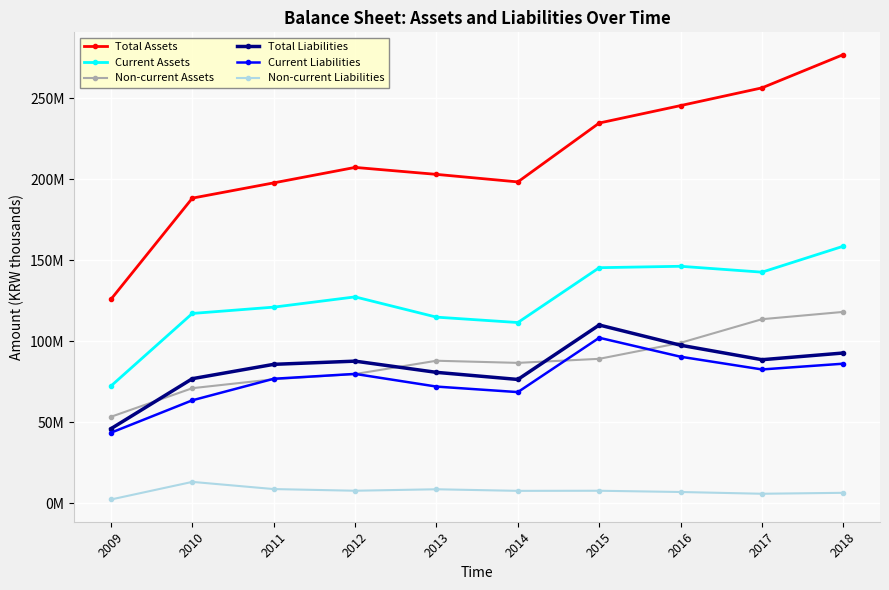

At 2015, list the series in order from largest to smallest.

Total Assets, Current Assets, Total Liabilities, Current Liabilities, Non-current Assets, Non-current Liabilities